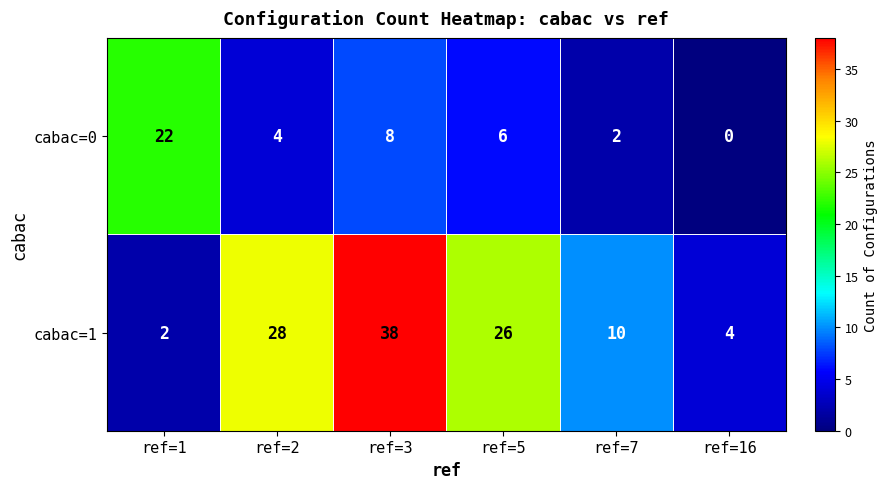

How many distinct data groups are displayed?

2